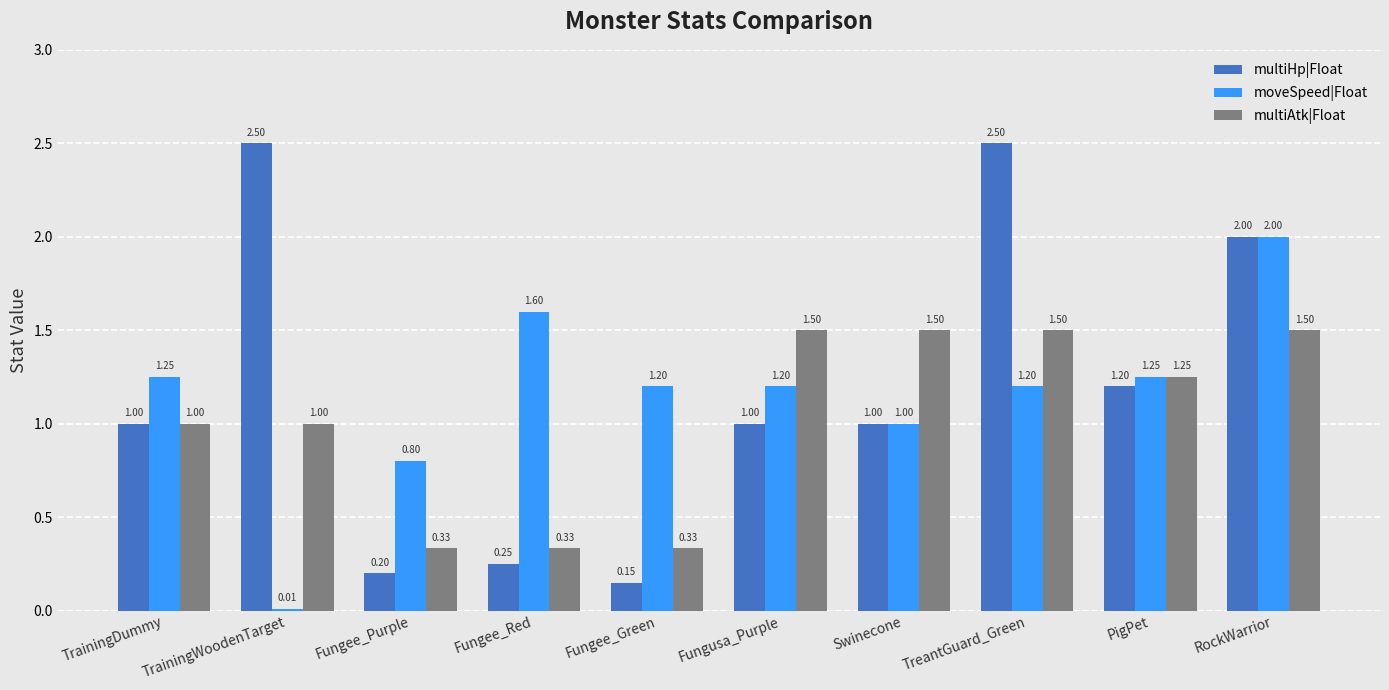

Is it true that multiHp|Float equals 3.6 at TreantGuard_Green?

False